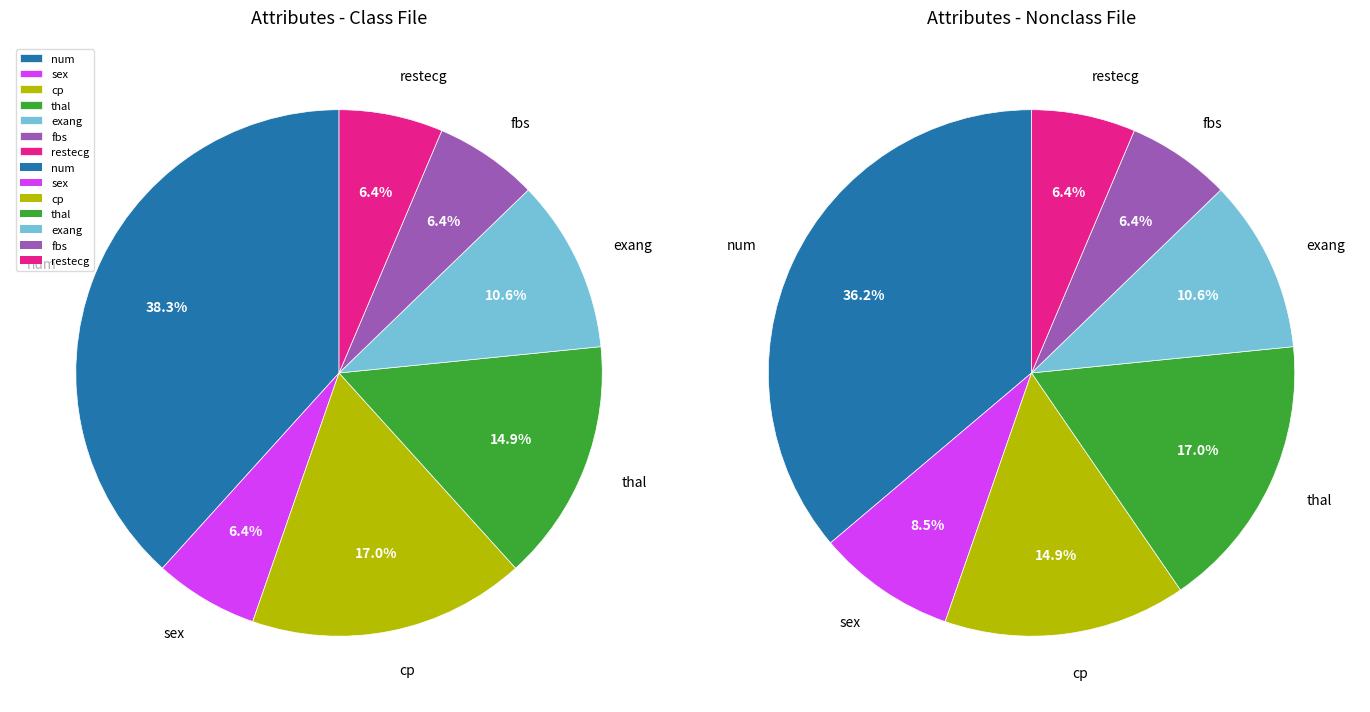

The num slice represents 30% of the pie. True or false?

False